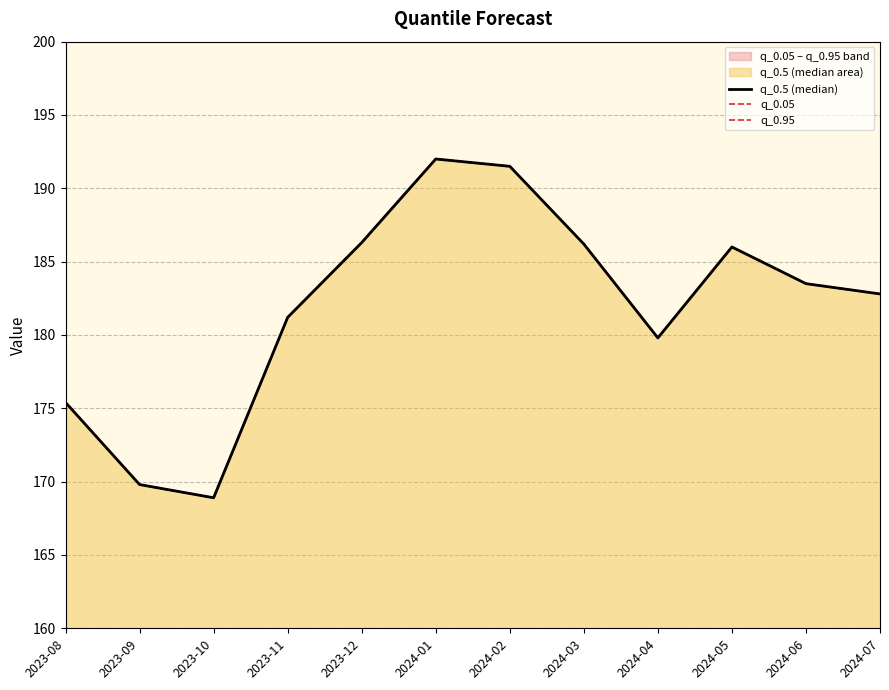

Where is q_0.05 nearest to the value 180?

2024-04